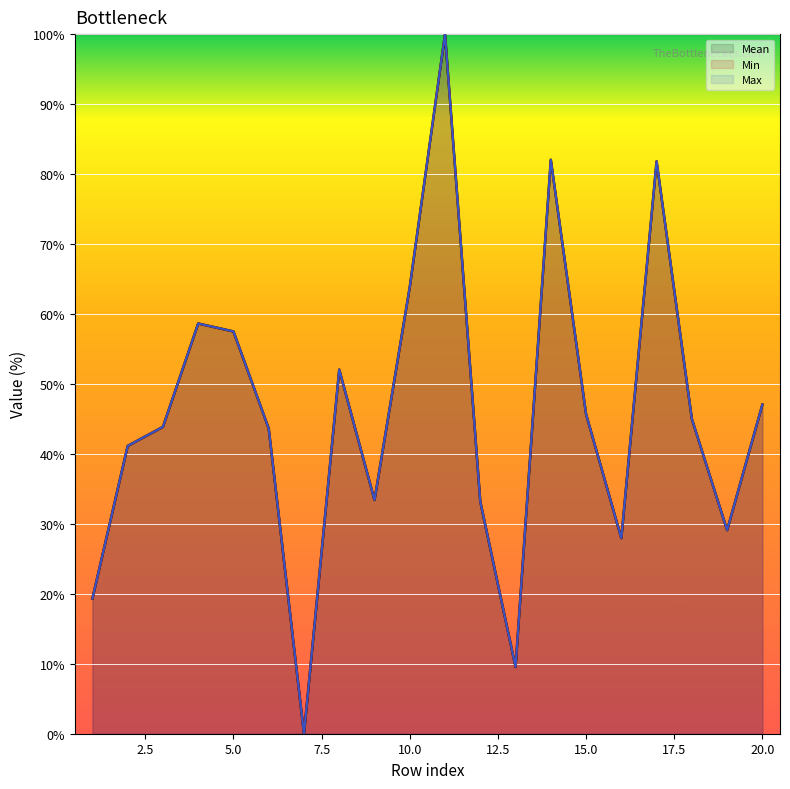

Reading left to right, what are all the values shown in this chart?

Mean: 19.3	41.1	43.9	58.6	57.5	43.6	0.0	52.0	33.4	63.9	100.0	33.2	9.5	82.0	45.7	28.0	81.8	45.0	29.1	47.0
Min: 19.3	41.1	43.9	58.6	57.5	43.6	0.0	52.0	33.4	63.9	100.0	33.2	9.5	82.0	45.7	28.0	81.8	45.0	29.1	47.0
Max: 19.3	41.1	43.9	58.6	57.5	43.6	0.0	52.0	33.4	63.9	100.0	33.2	9.5	82.0	45.7	28.0	81.8	45.0	29.1	47.0